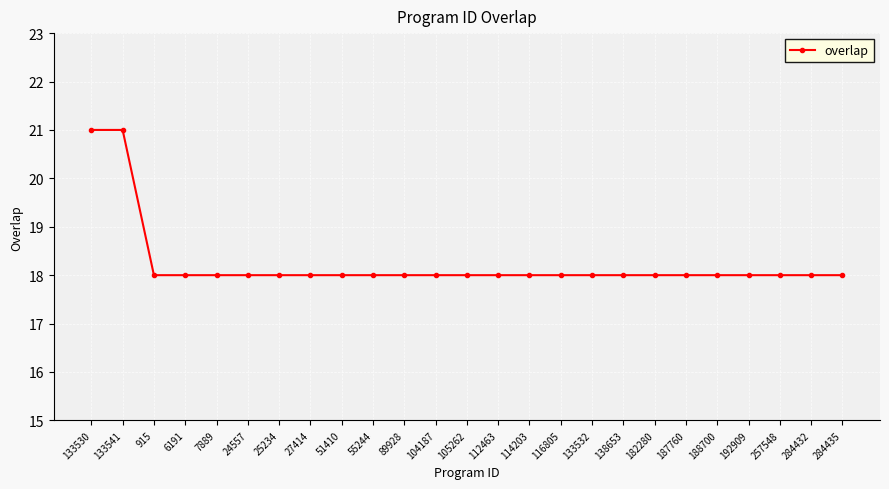

What is the minimum value shown in the chart?

18